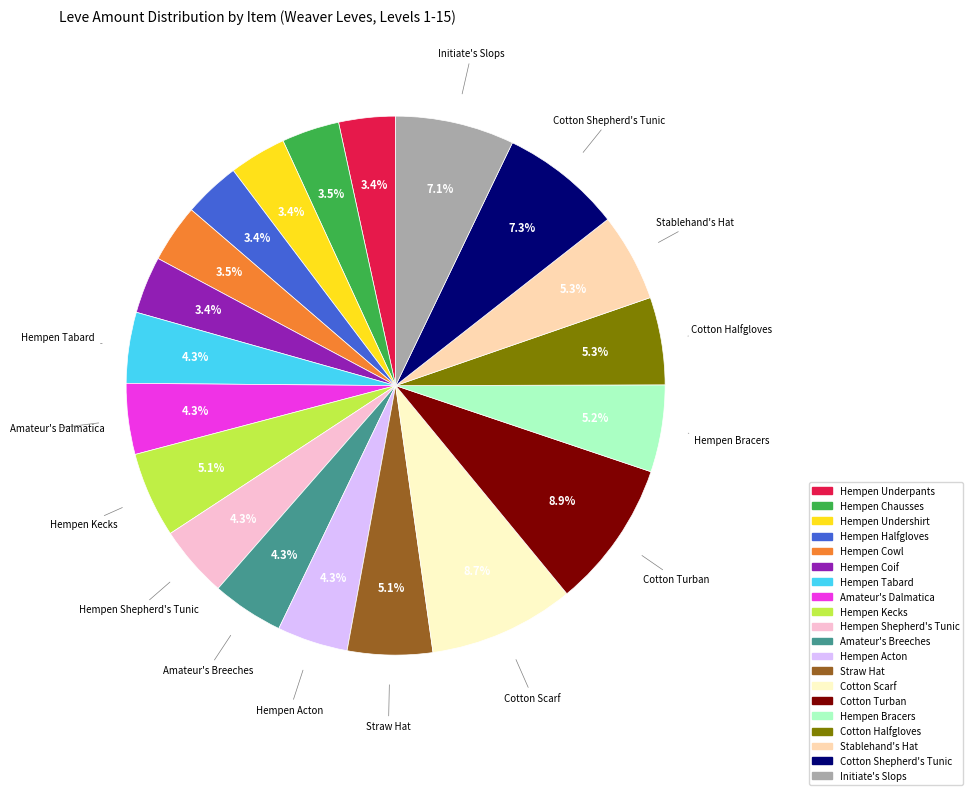

Is the sum of Hempen Chausses and Hempen Shepherd's Tunic greater than half?

No